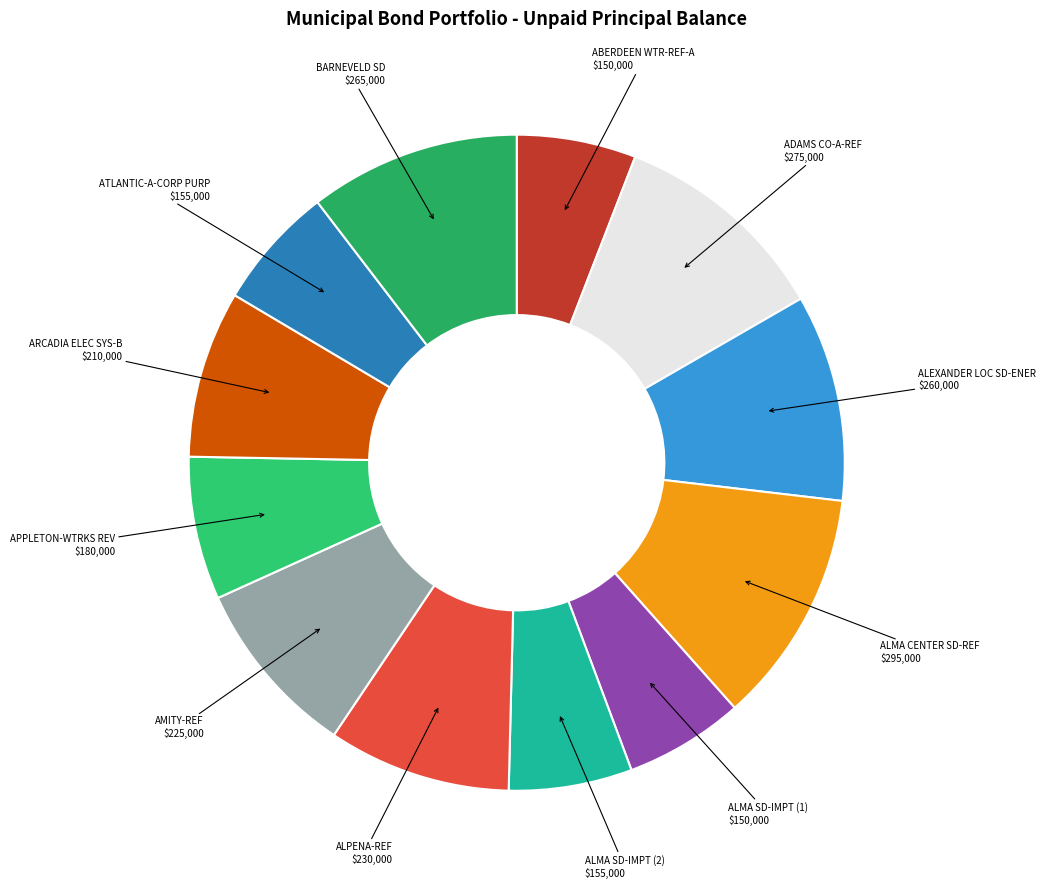

True or false: ALMA CENTER SD-REF accounts for 21% of the total.

False